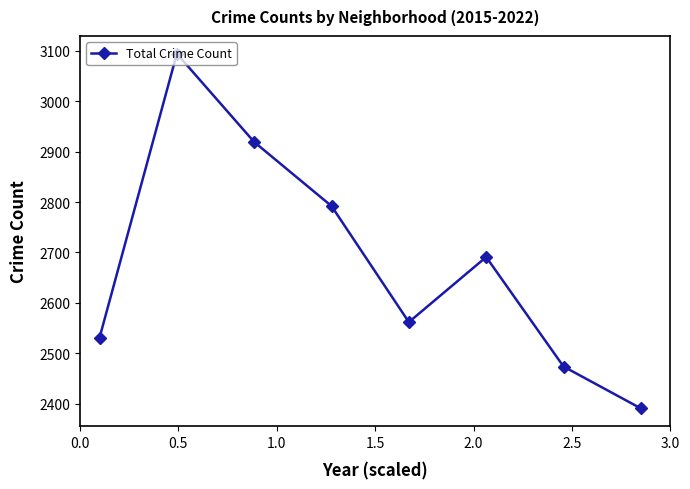

Is this an area chart (filled region under the line)?

No